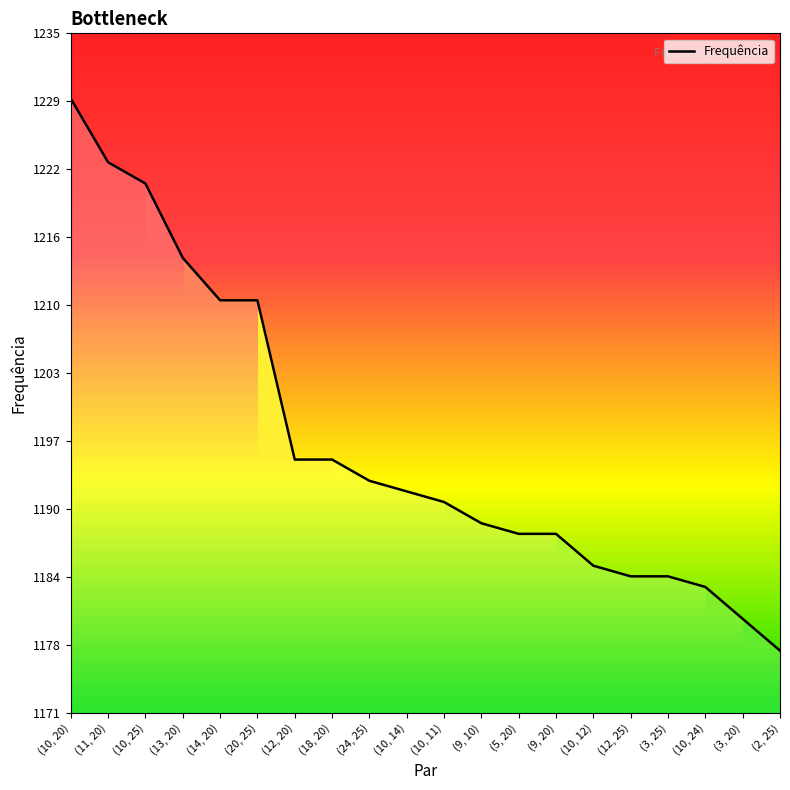

What is the ratio of the value at (12, 25) to the value at (10, 25)?

1.0